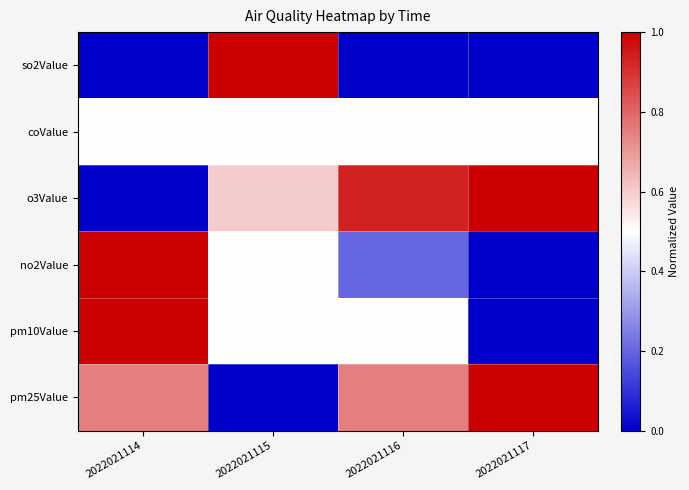

What is the greatest value displayed?

1.0